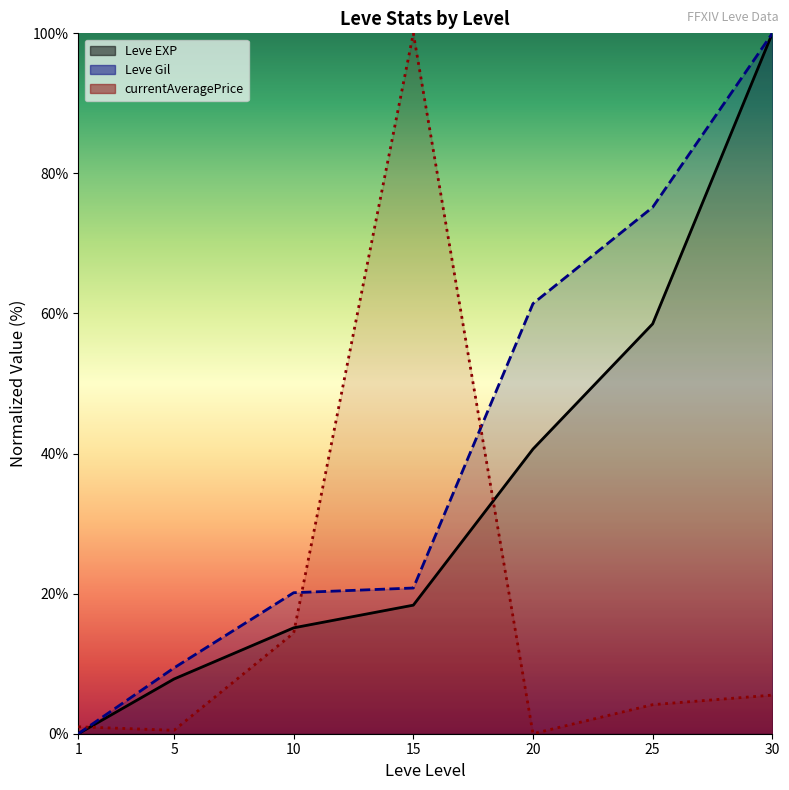

How many lines are shown in the chart?

3